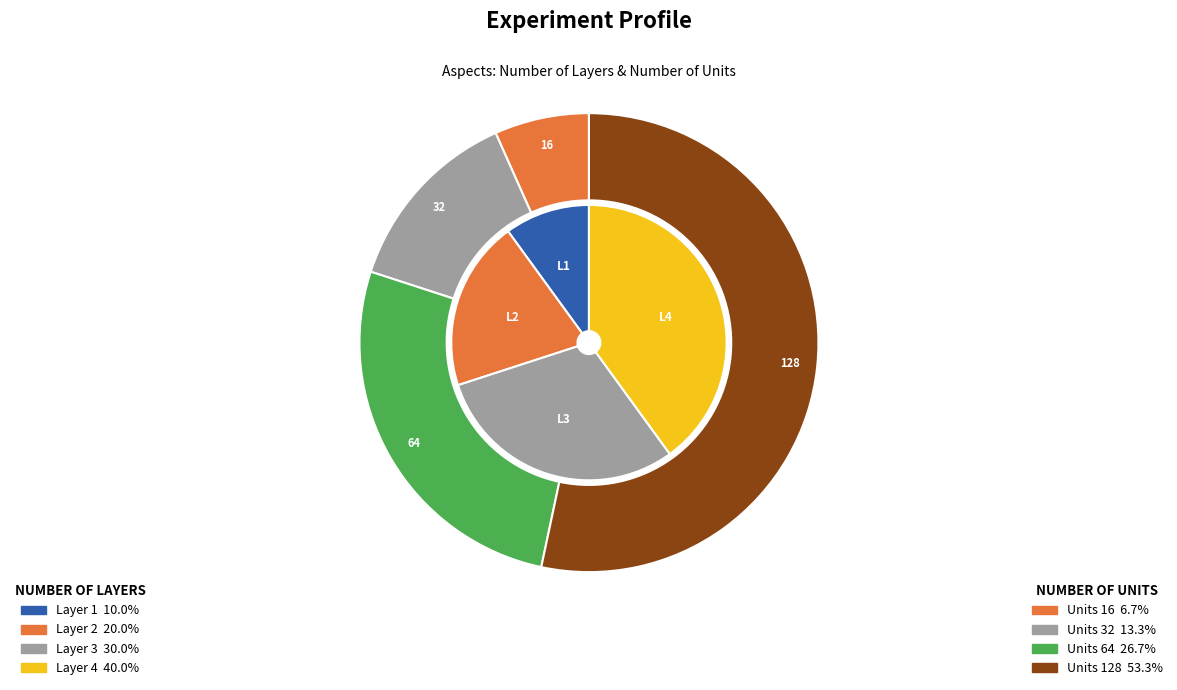

To the nearest percent, what is the difference between the 1 and 3 slice percentages?

20%